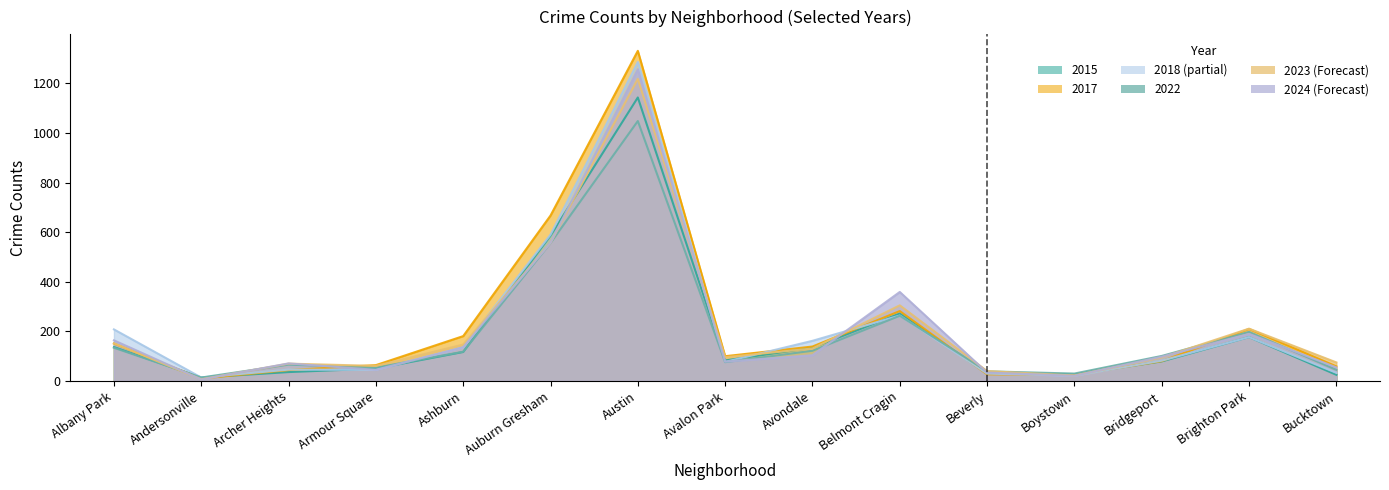

Where do 2015 and 2022 first cross each other?

Ashburn and Auburn Gresham